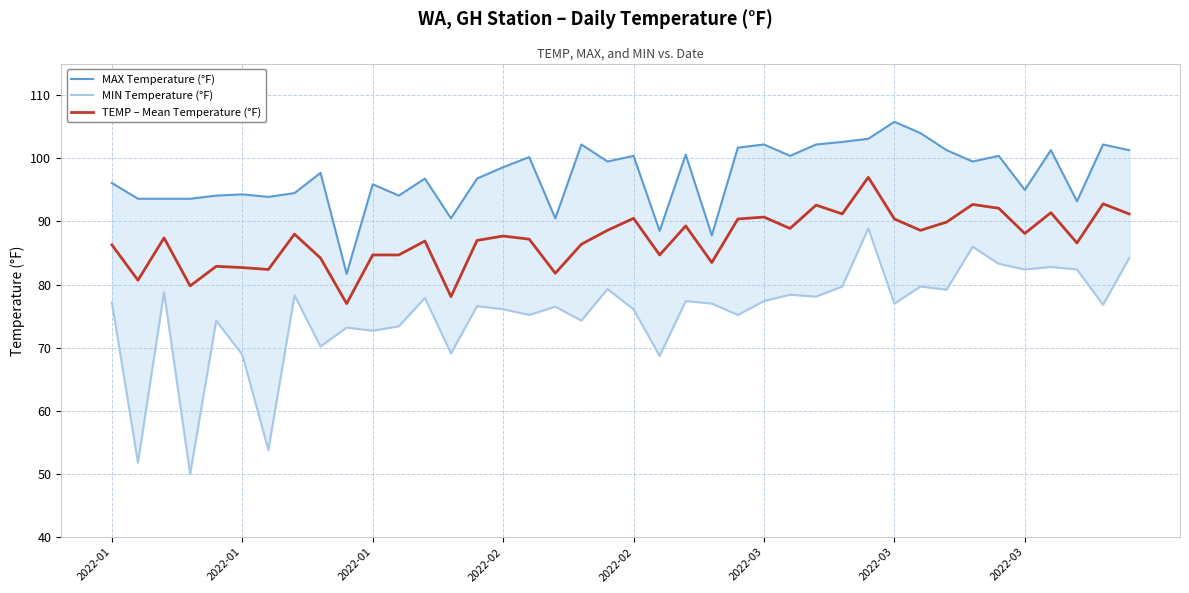

Is it true that TEMP – Mean Temperature (°F) equals 130.6 at 2022-03?

False